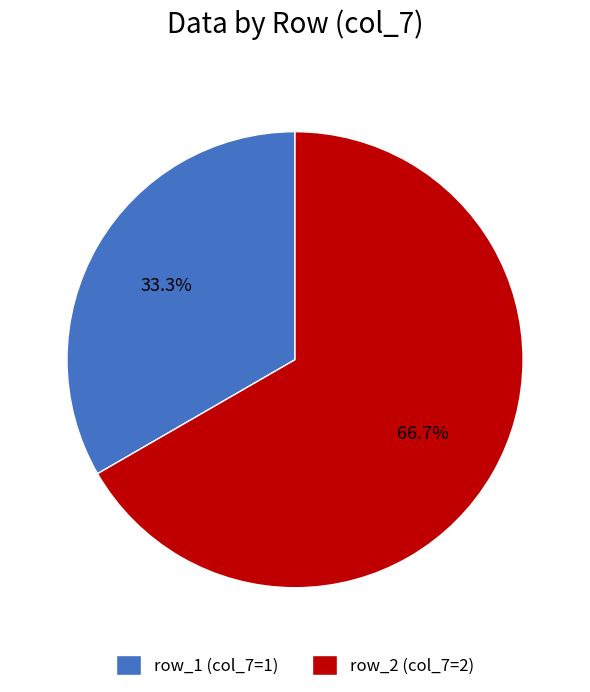

Is it true that row_1 is 48% of the pie?

False